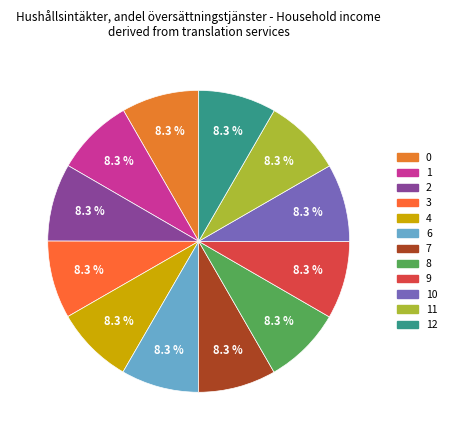

Rank the categories by value from highest to lowest.

12, 11, 10, 9, 8, 7, 6, 4, 3, 2, 1, 0